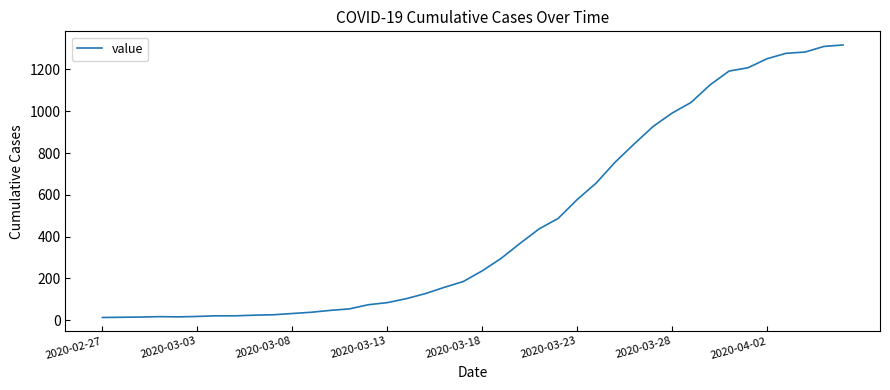

What is the maximum value shown in the chart?

1317